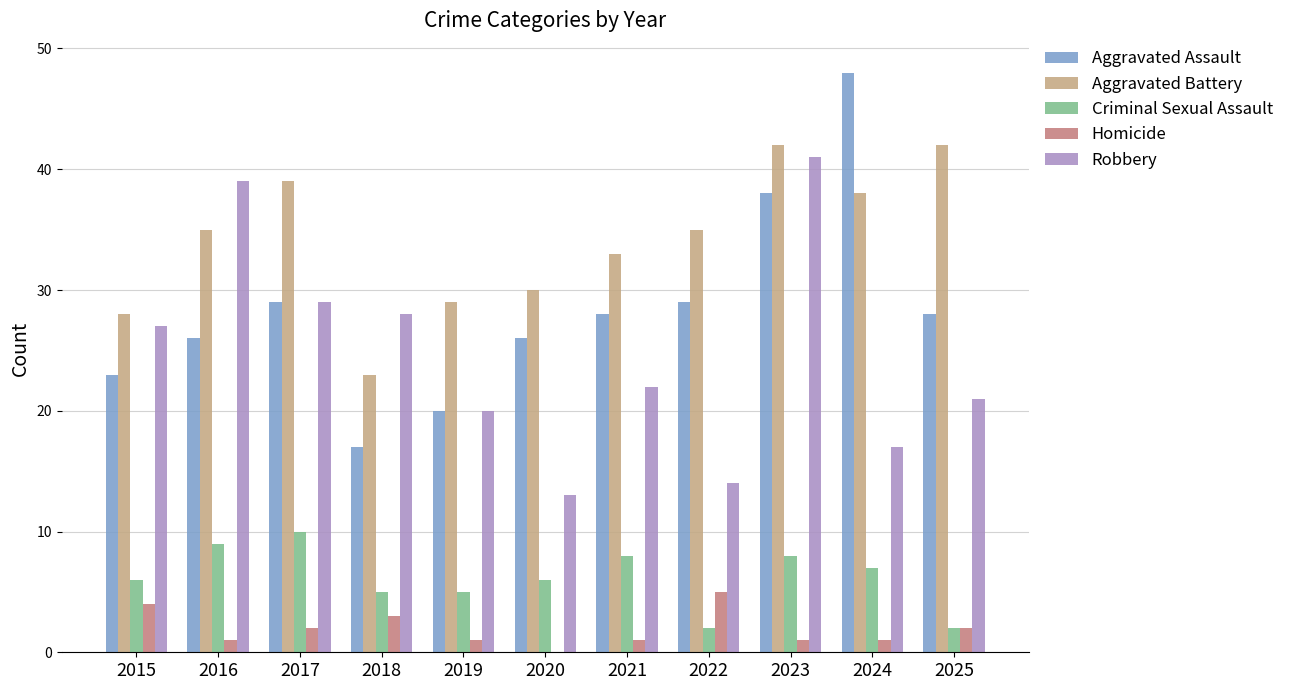

Which series has the widest spread of values?

Aggravated Assault